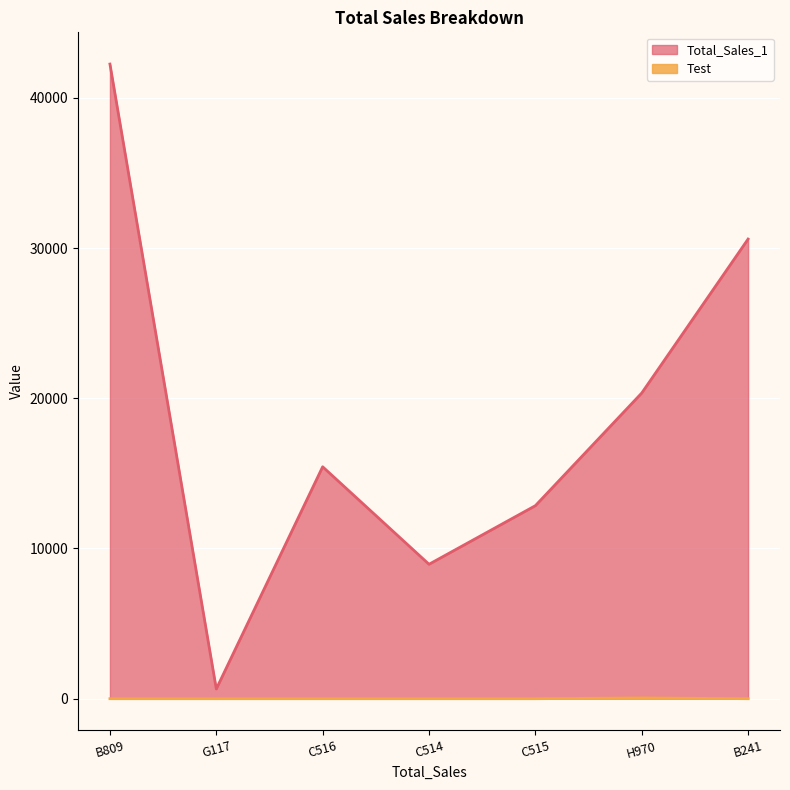

At which category is the sum across all series the highest?

B809